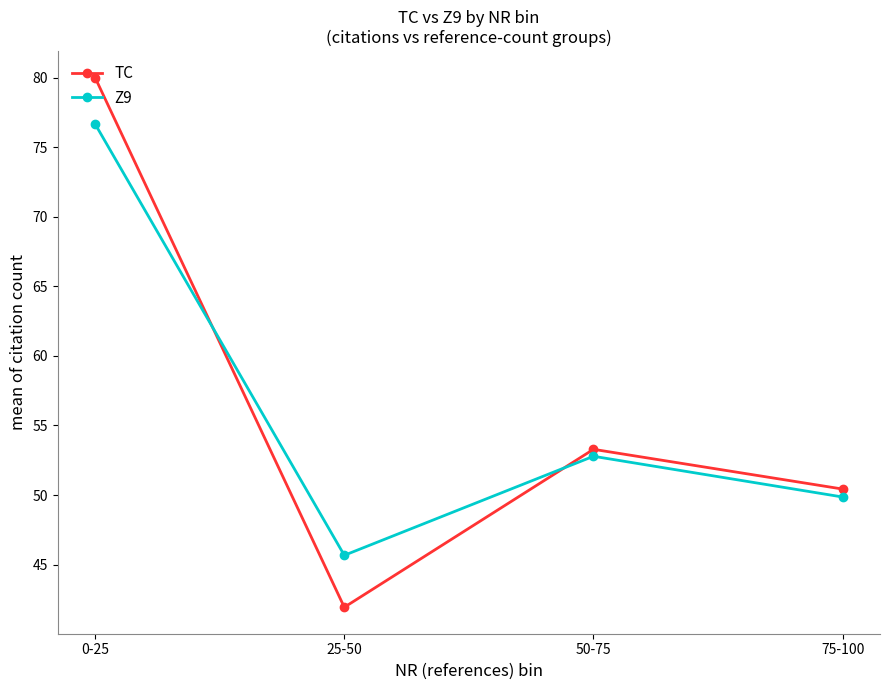

How many lines are shown in the chart?

2